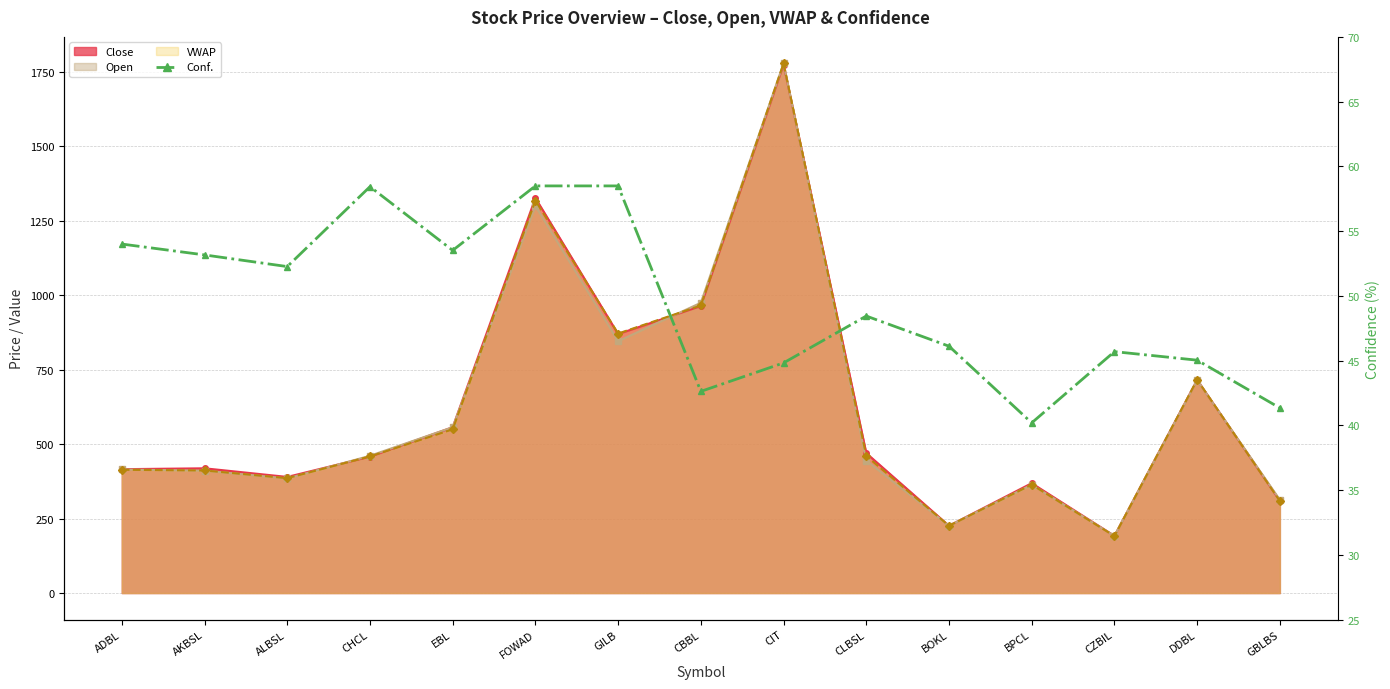

Which category has the lowest value across all series?

BPCL